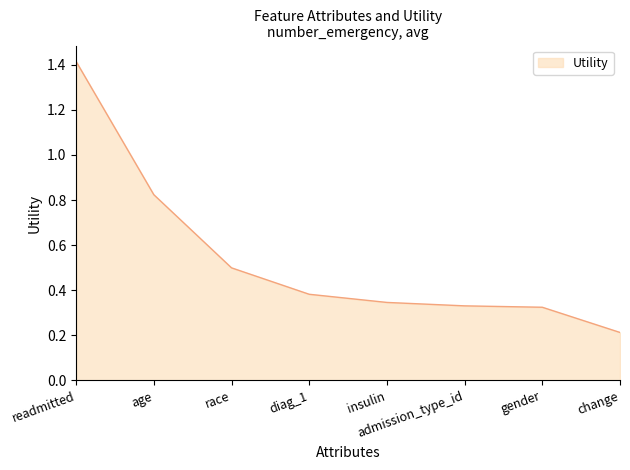

What position from the left is change?

8